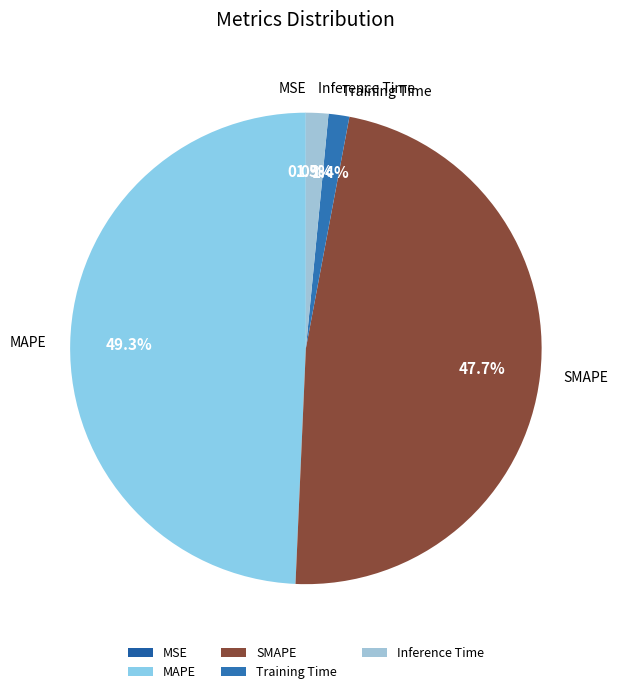

What is the largest slice in the pie chart?

MAPE